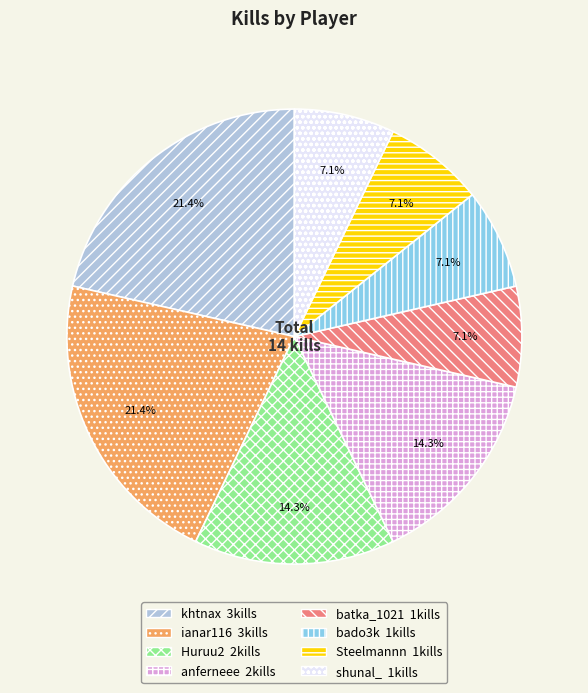

True or false: bado3k accounts for 7% of the total.

True